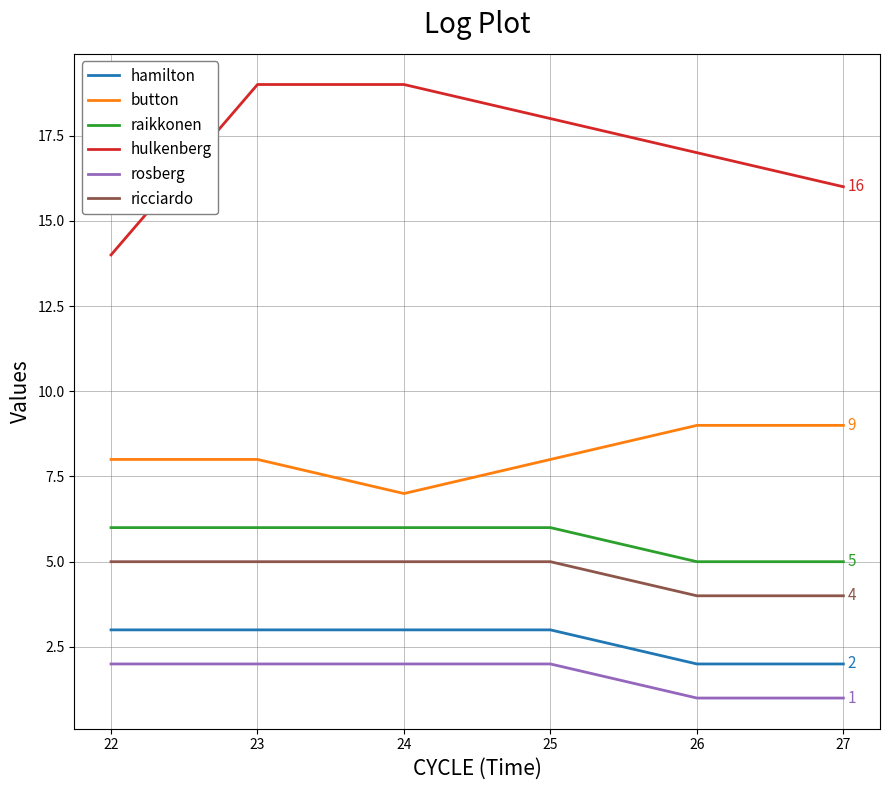

What are all the series names shown in the legend?

hamilton, button, raikkonen, hulkenberg, rosberg, ricciardo